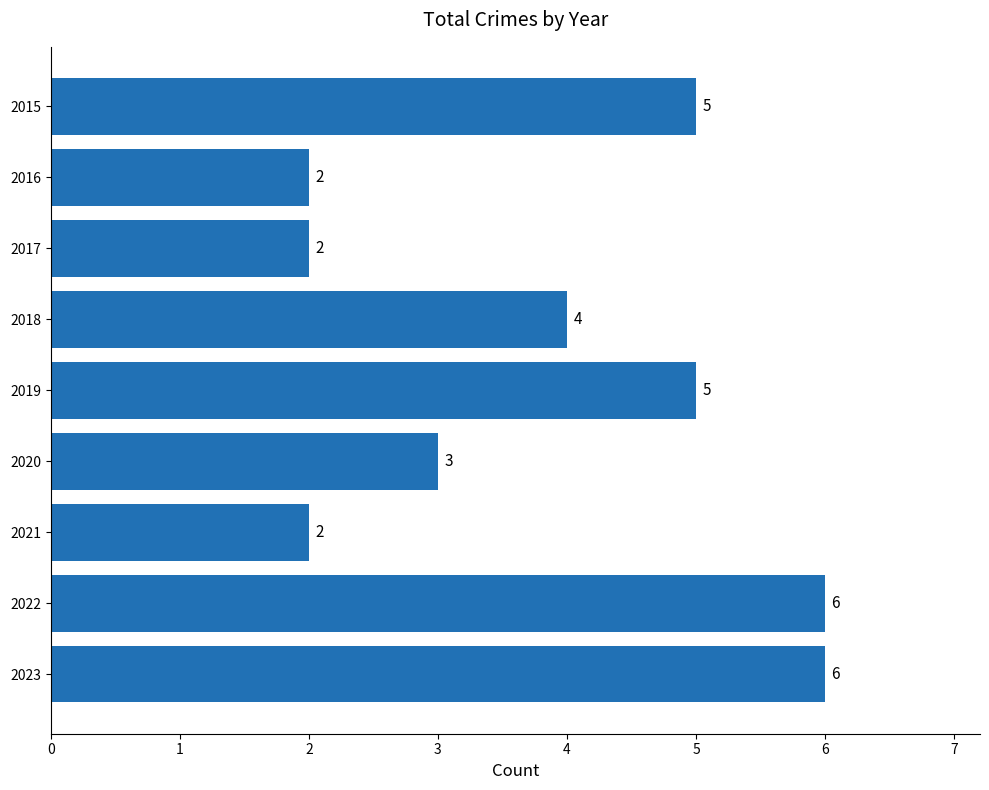

Is it true that the value at 2023 is 8?

False